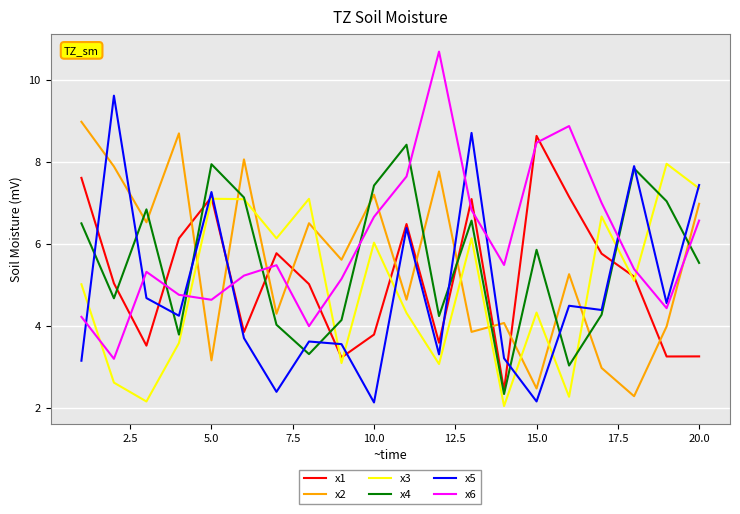

Which series has the largest total across all categories?

x6